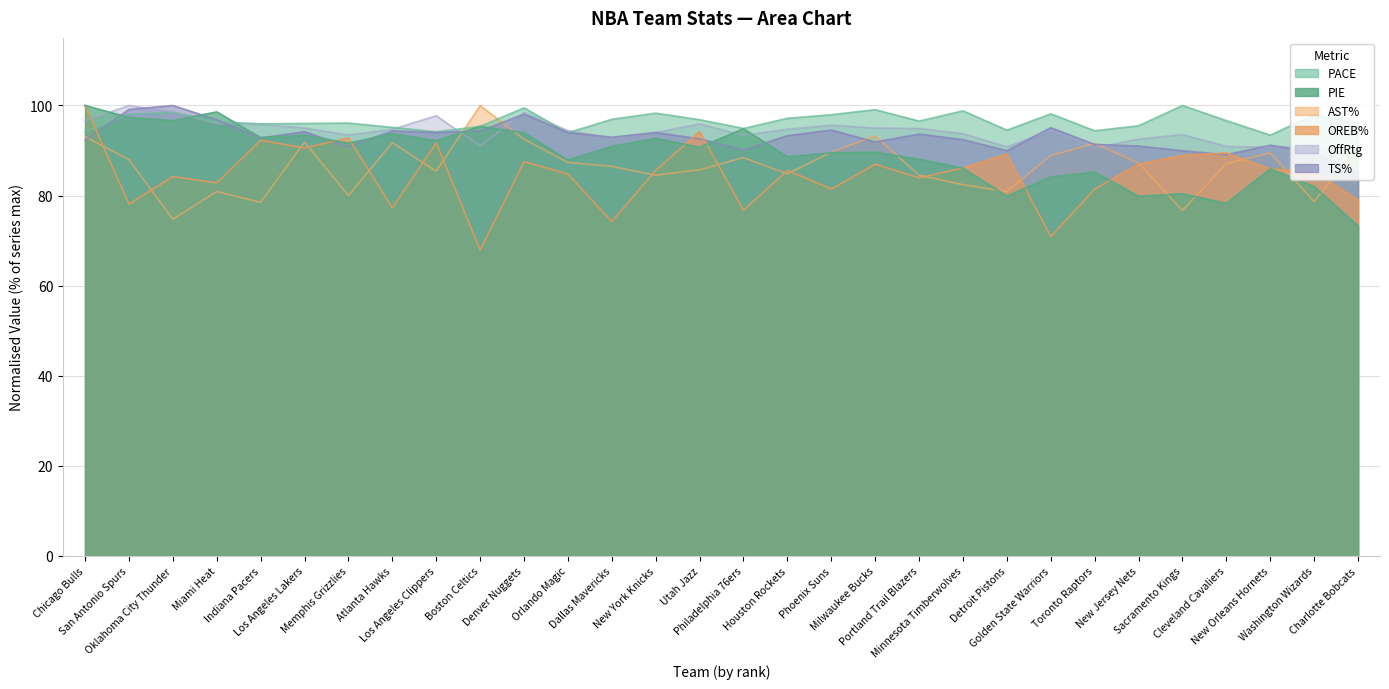

Where is the first local maximum for PIE?

Miami Heat